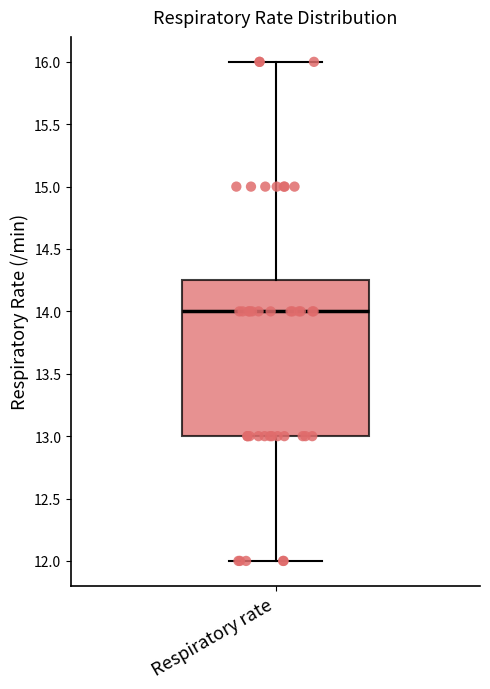

Read this box plot against the y-axis: the position of the median line, the range covered by the box, and the ends of both whiskers. The values are not printed on the chart, so give them approximately, as read against the axis.

median 14.00, box 13.00 to 14.25, whiskers 12.00 to 16.00